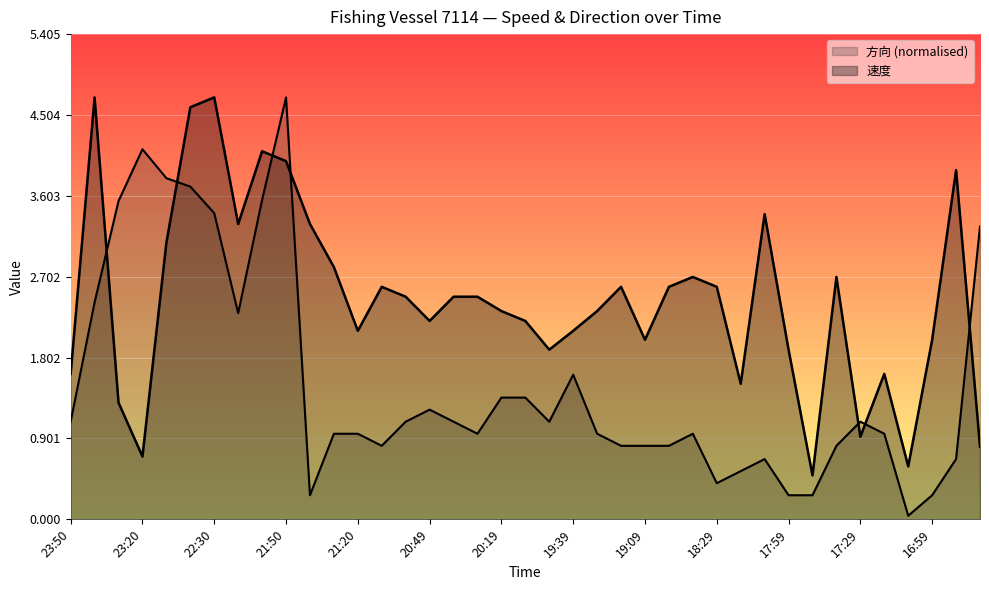

What position from the left is 19:19?

24